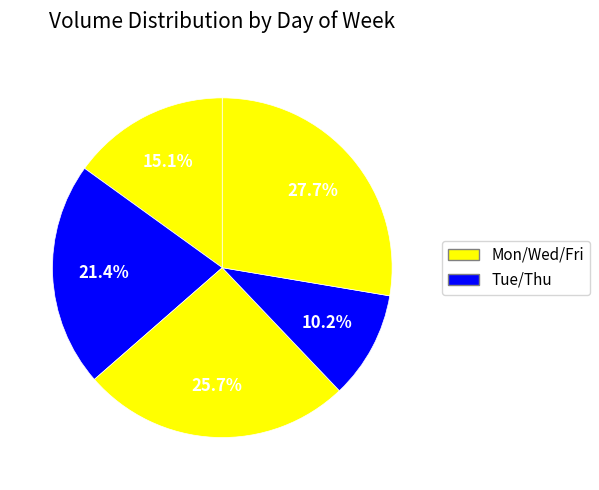

How many slices are in this pie chart?

5